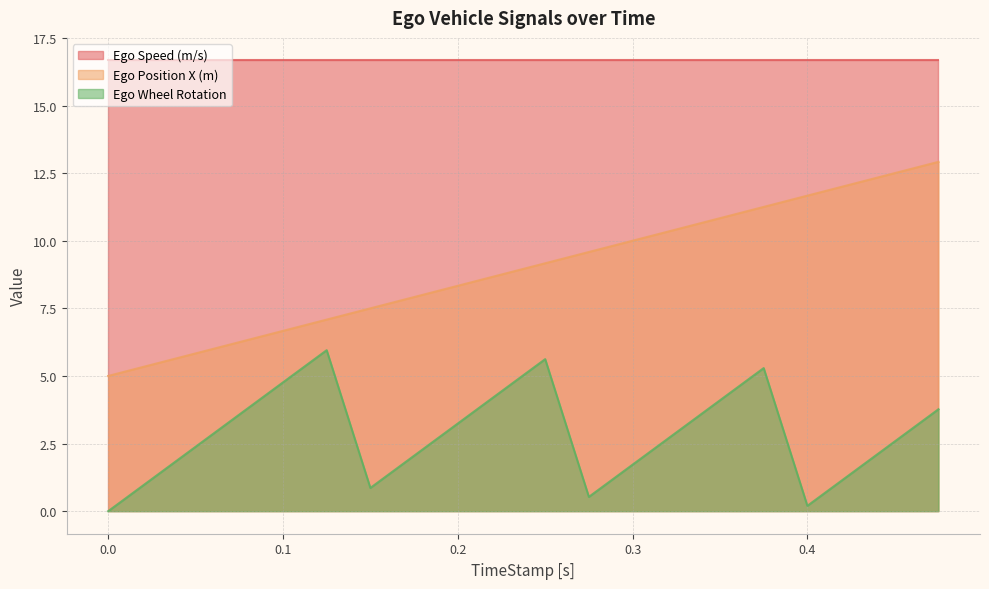

True or false: Ego Position X (m) and Ego Wheel Rotation cross at least once.

False